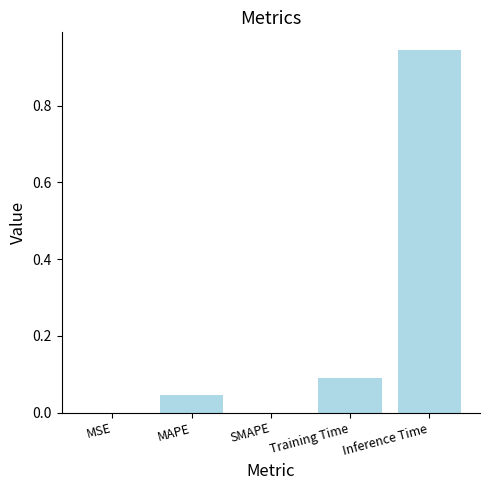

What is the average value?

0.2